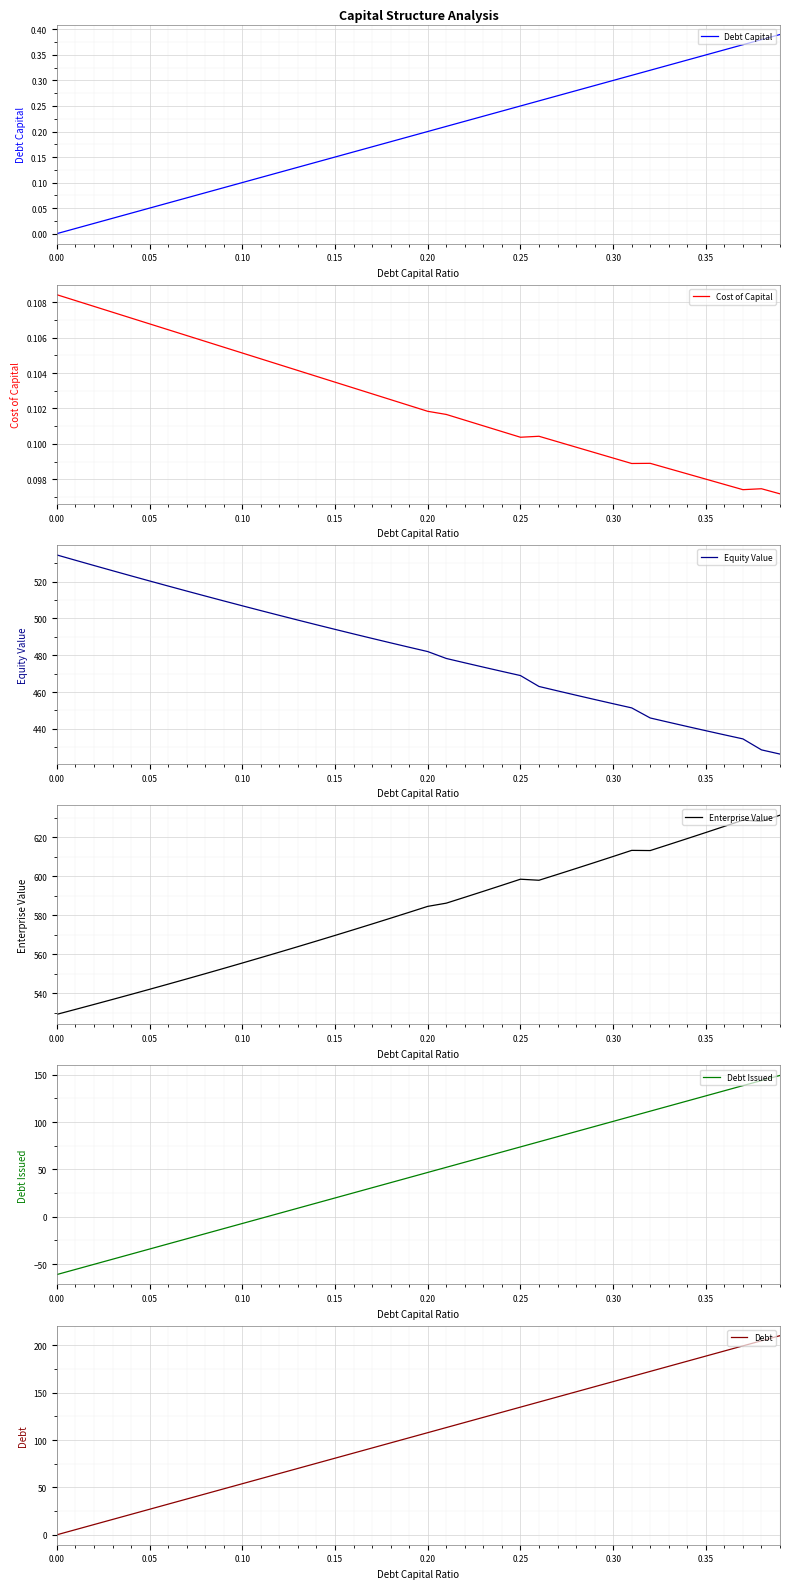

The Equity Value series shows 198.4 at 32. True or false?

False